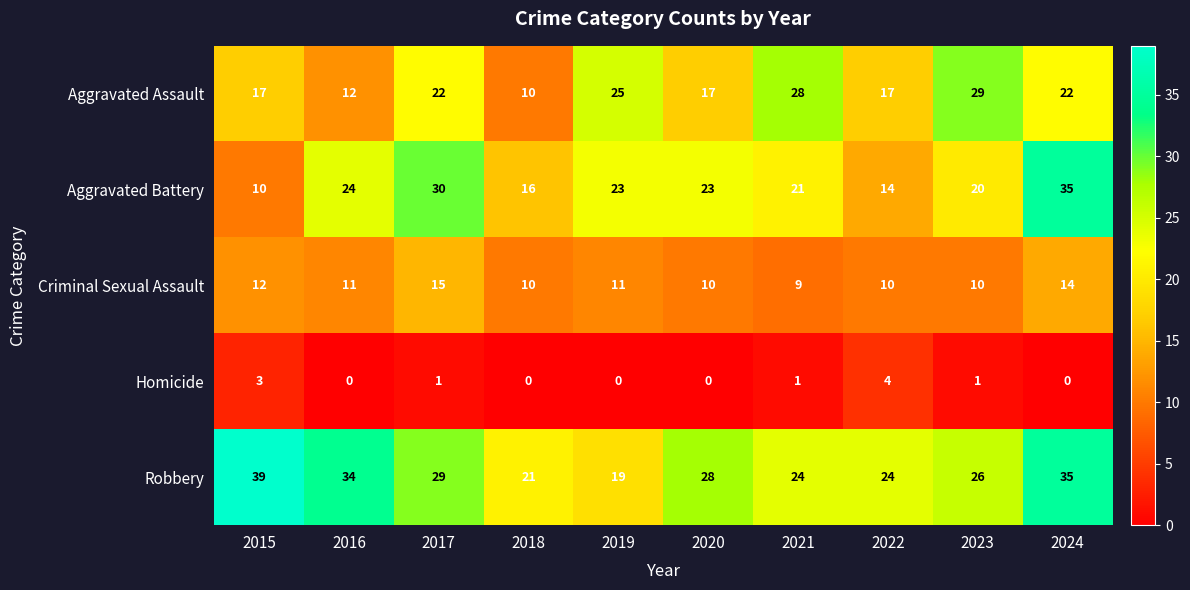

How many values in the Homicide series exceed 1?

2